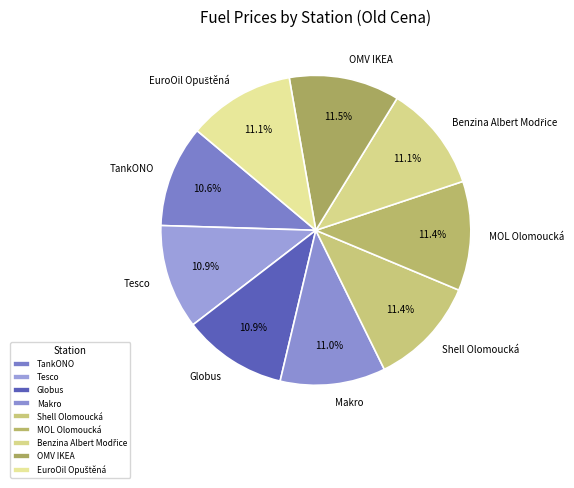

Approximately how many times larger is the value at Tesco compared to MOL Olomoucká?

1.0